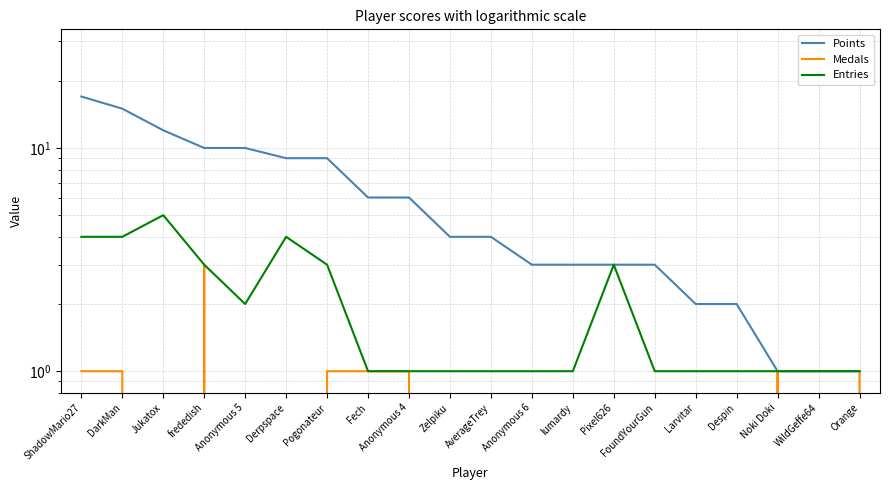

List the labels in order of Points value, smallest first.

Noki Doki, WildGeffe64, Orange, Larvitar, Despin, Anonymous 6, lumardy, Pixel626, FoundYourGun, Zelpiku, AverageTrey, Fech, Anonymous 4, Derpspace, Pogonateur, frededish, Anonymous 5, Jukatox, DarkMan, ShadowMario27